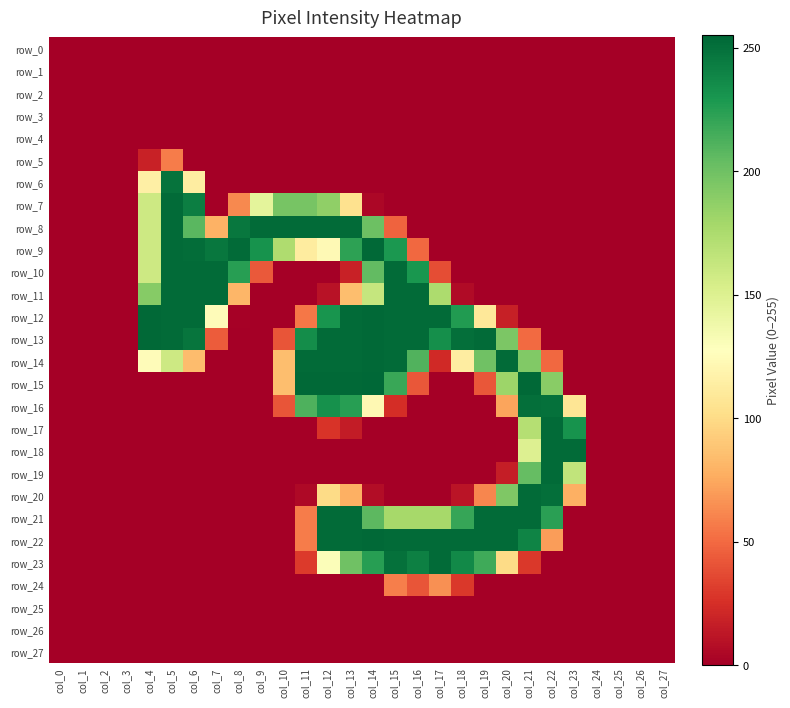

What is the spread (max minus min) of values at col_18?

253